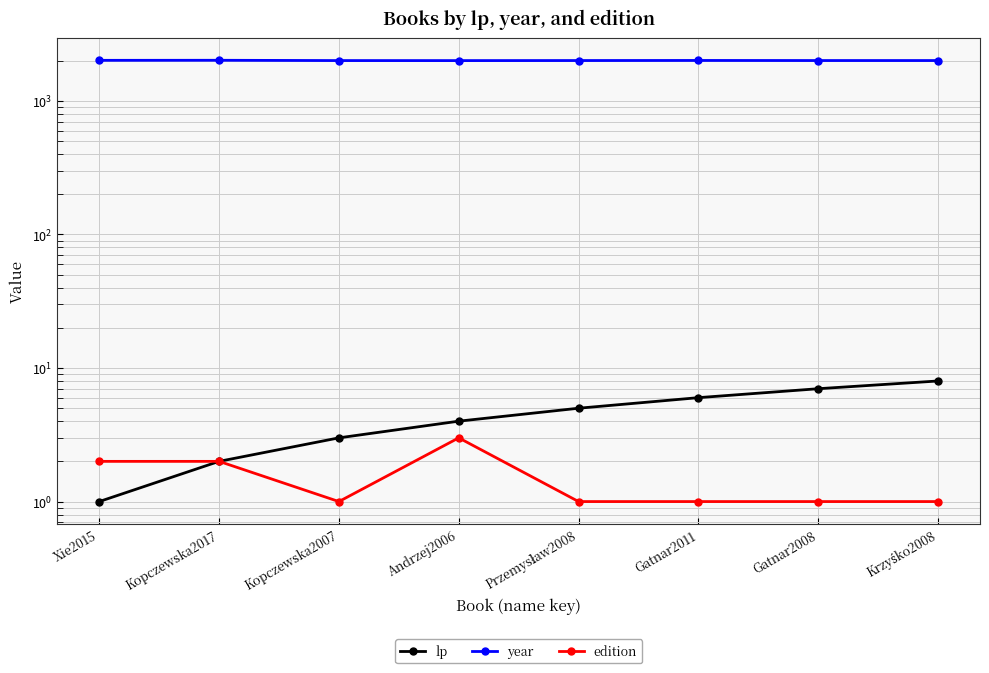

True or false: edition has more than 1 interior local peaks.

False